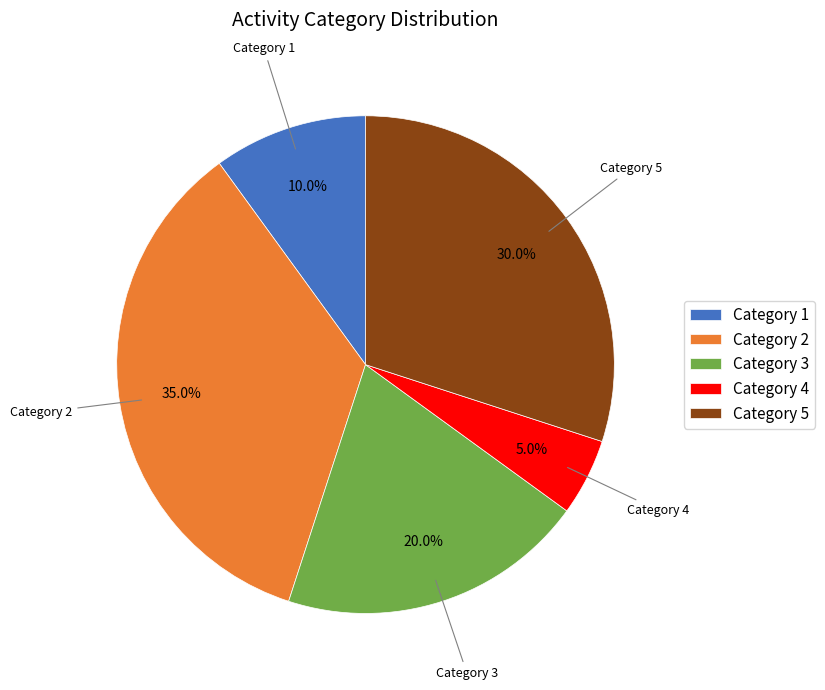

Which slice is the largest?

Category 2